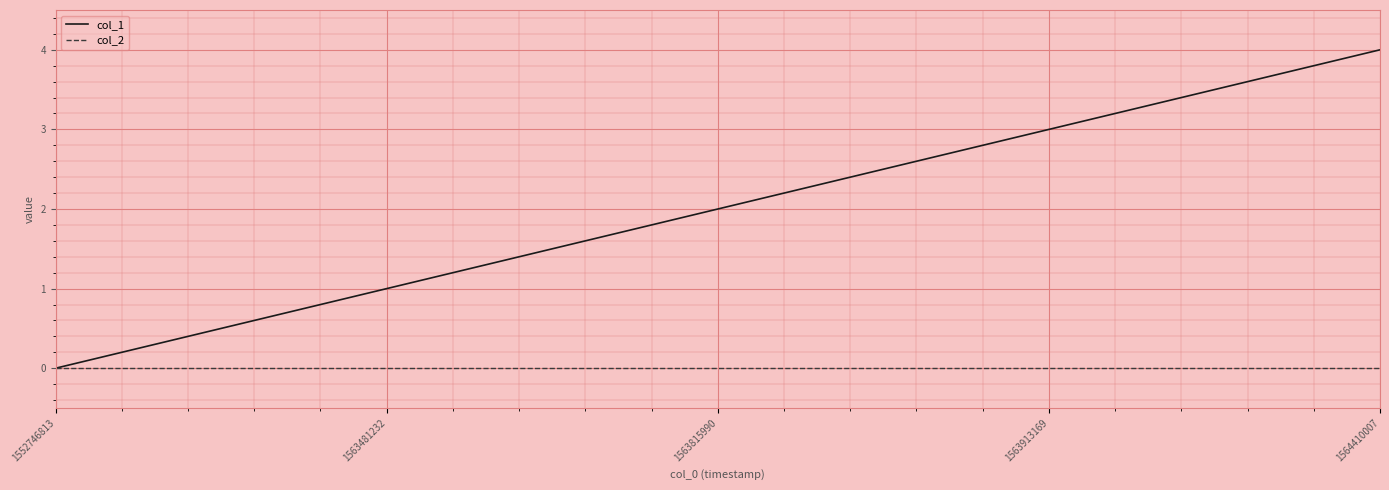

Which series has the largest total across all categories?

col_1